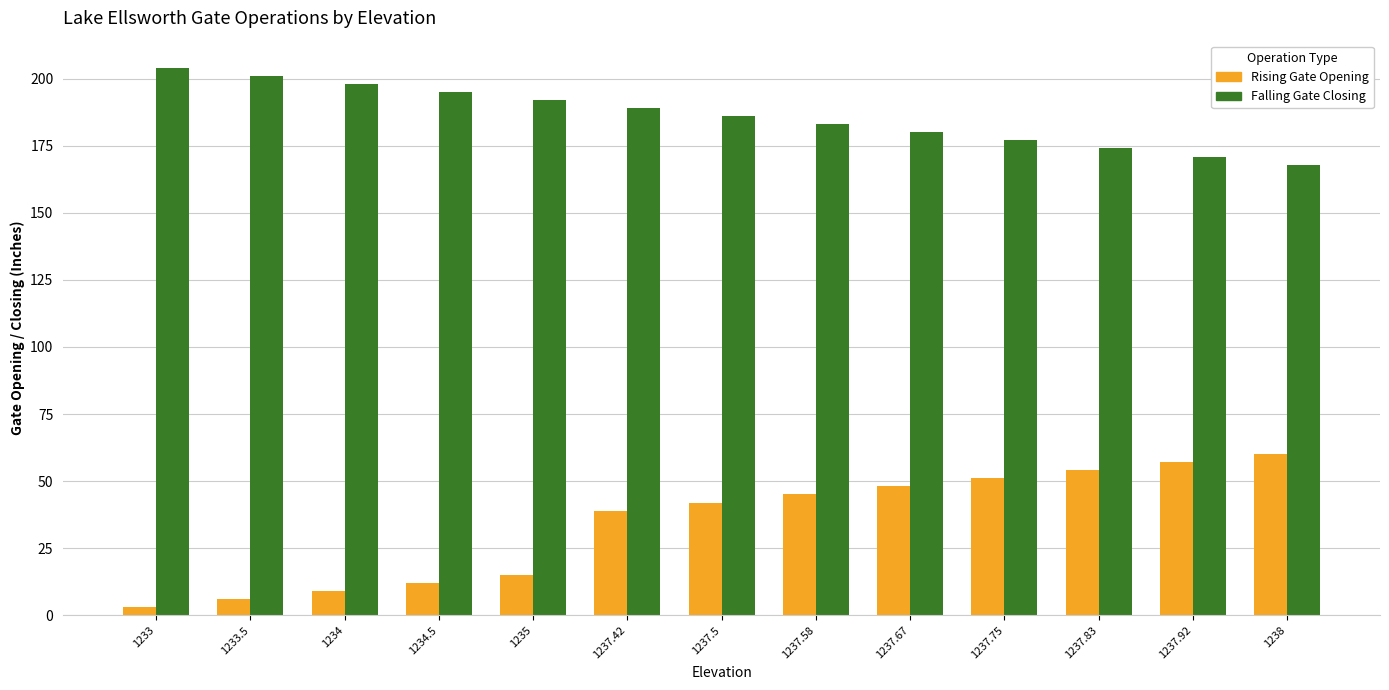

At which label is Rising Gate Opening closest to 31?

1237.42